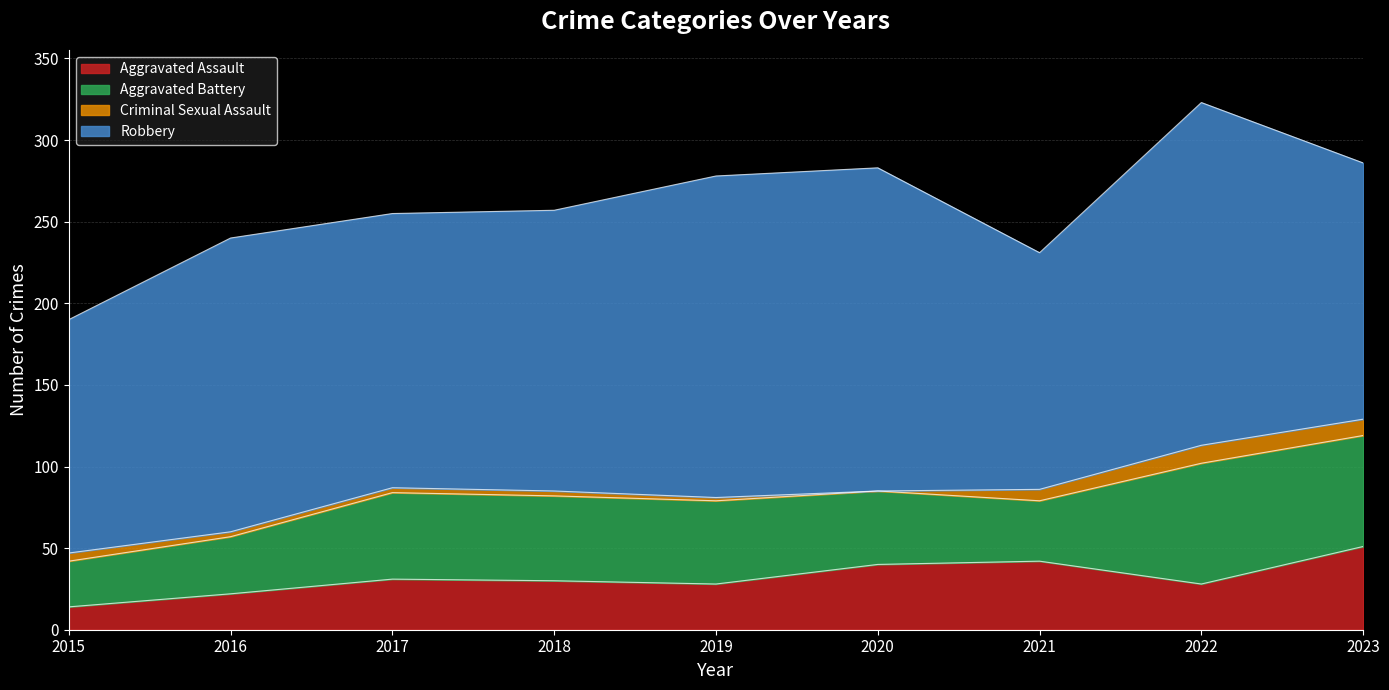

Reading left to right, transcribe all the data shown in this chart.

Aggravated Assault: 14	22	31	30	28	40	42	28	51
Aggravated Battery: 28	35	53	52	51	45	37	74	68
Criminal Sexual Assault: 5	3	3	3	2	0	7	11	10
Robbery: 143	180	168	172	197	198	145	210	157